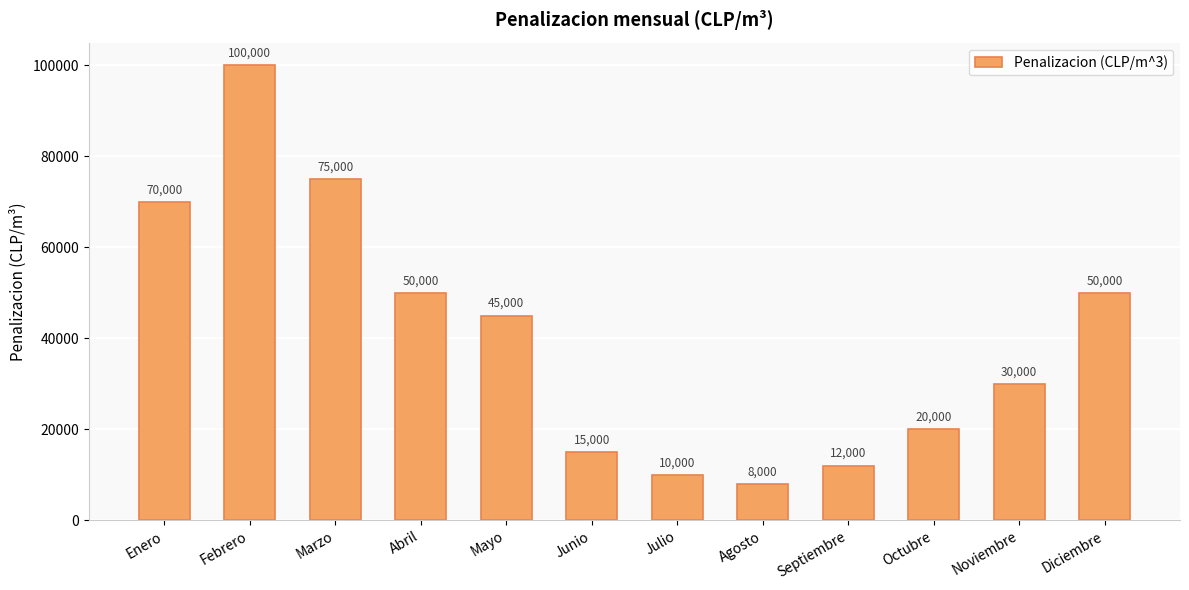

What is the difference between the maximum and minimum values?

92000